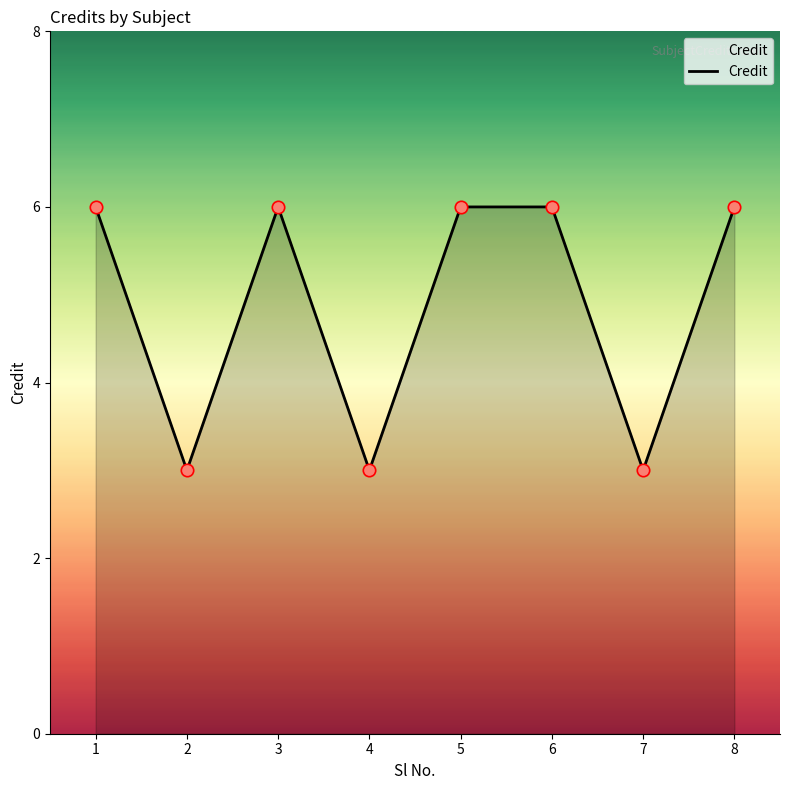

What is the ratio of the value at 8 to the value at 6?

1.0